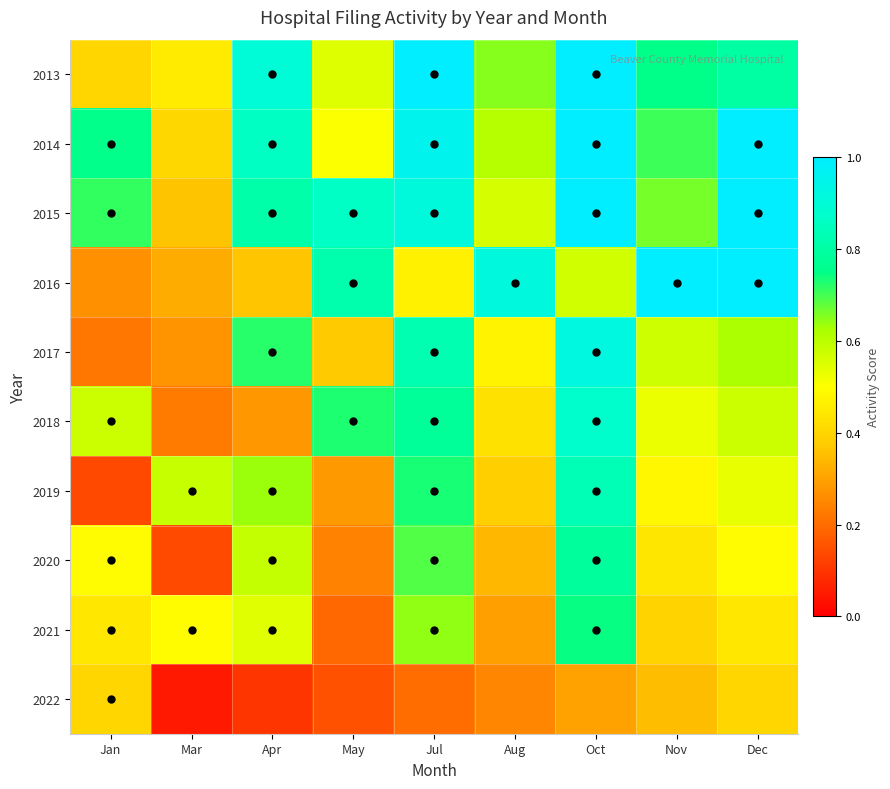

Reading left to right, list all the values displayed in this chart.

2013: Jan=0.4	Mar=0.5	Apr=0.9	May=0.6	Jul=1.0	Aug=0.7	Oct=1.0	Nov=0.8	Dec=0.8
2014: Jan=0.8	Mar=0.4	Apr=0.9	May=0.5	Jul=1.0	Aug=0.6	Oct=1.0	Nov=0.7	Dec=1.0
2015: Jan=0.7	Mar=0.4	Apr=0.8	May=0.9	Jul=0.9	Aug=0.6	Oct=1.0	Nov=0.7	Dec=1.0
2016: Jan=0.3	Mar=0.3	Apr=0.4	May=0.8	Jul=0.5	Aug=0.9	Oct=0.6	Nov=1.0	Dec=1.0
2017: Jan=0.2	Mar=0.3	Apr=0.7	May=0.4	Jul=0.8	Aug=0.5	Oct=0.9	Nov=0.6	Dec=0.6
2018: Jan=0.6	Mar=0.2	Apr=0.3	May=0.7	Jul=0.8	Aug=0.4	Oct=0.9	Nov=0.5	Dec=0.6
2019: Jan=0.1	Mar=0.6	Apr=0.6	May=0.3	Jul=0.7	Aug=0.4	Oct=0.8	Nov=0.5	Dec=0.5
2020: Jan=0.5	Mar=0.1	Apr=0.6	May=0.2	Jul=0.7	Aug=0.3	Oct=0.8	Nov=0.4	Dec=0.5
2021: Jan=0.4	Mar=0.5	Apr=0.5	May=0.2	Jul=0.6	Aug=0.3	Oct=0.7	Nov=0.4	Dec=0.4
2022: Jan=0.4	Mar=0.0	Apr=0.1	May=0.1	Jul=0.2	Aug=0.2	Oct=0.3	Nov=0.3	Dec=0.4